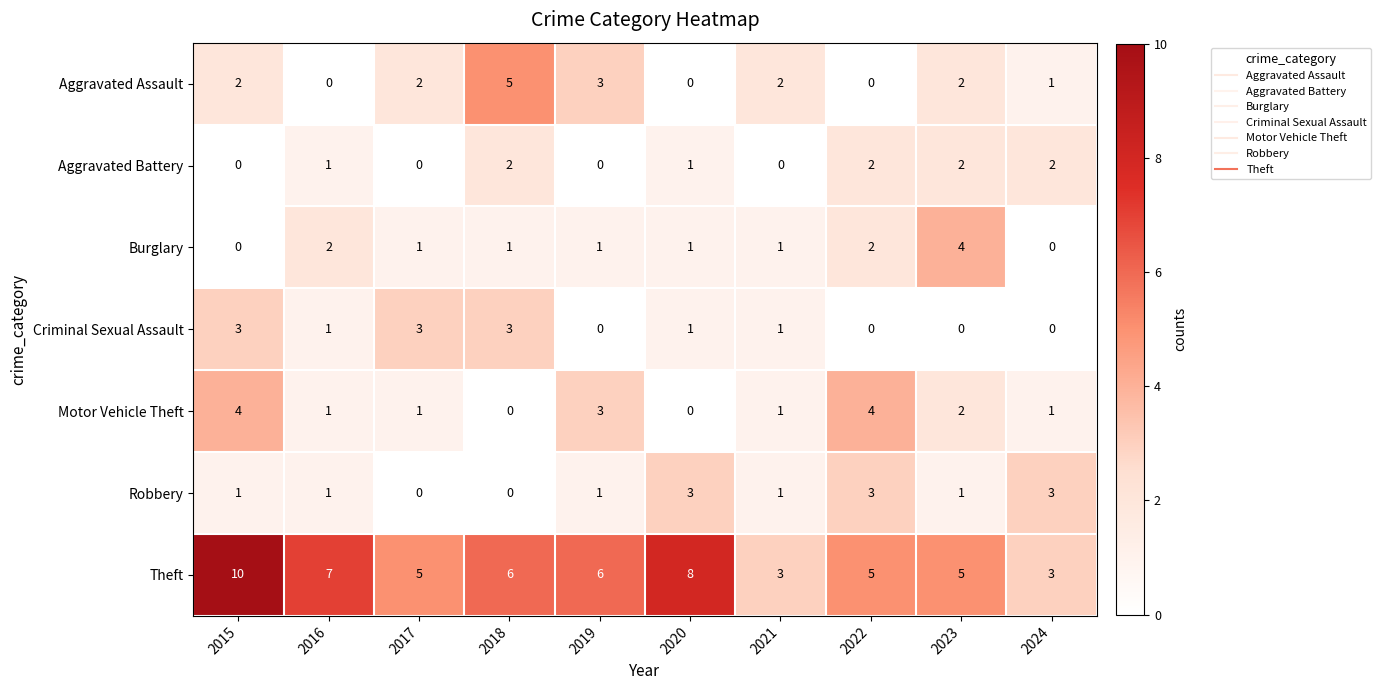

At which category is the sum across all series the highest?

2015